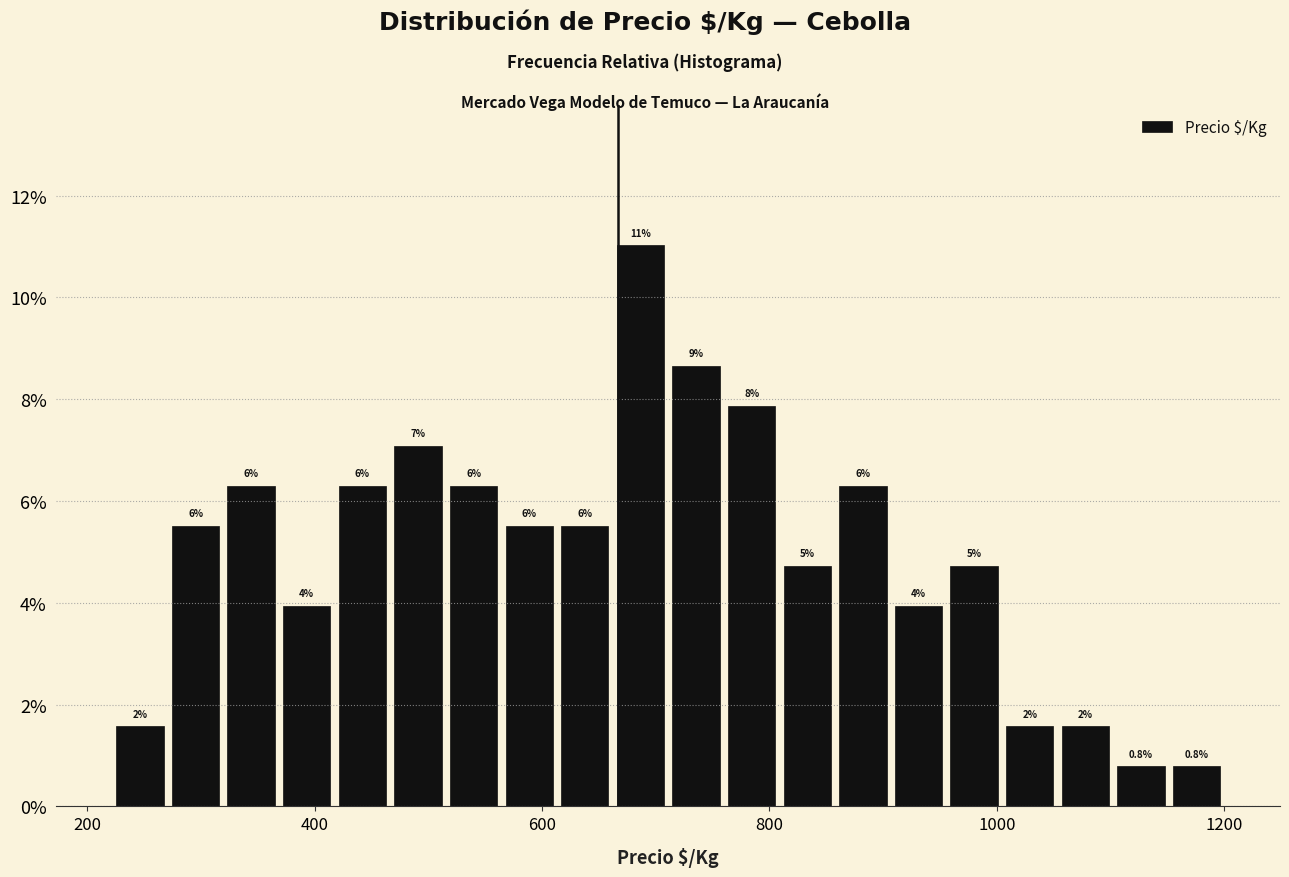

Read against the x-axis, roughly where is the centre of the tallest bar?

680